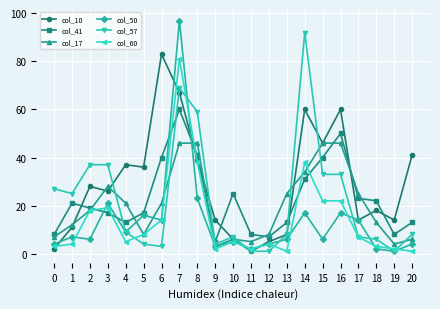

Which series has the largest range (max minus min)?

col_50